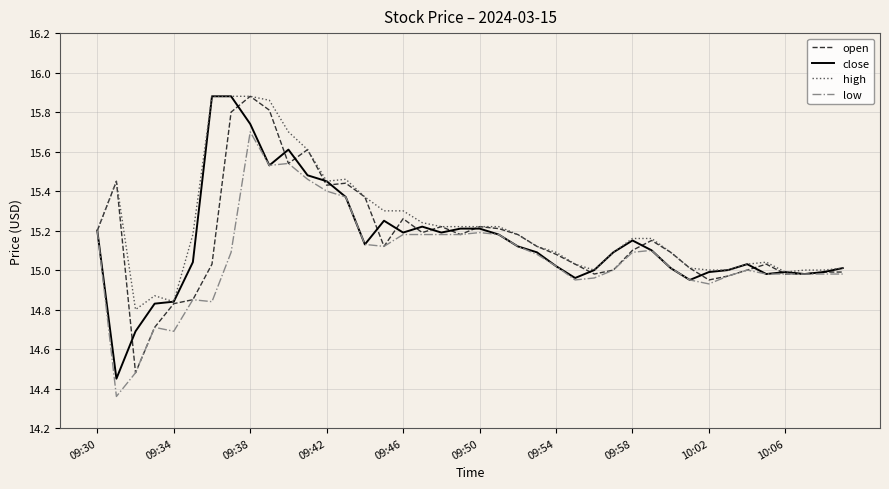

Which series has the largest total across all categories?

high